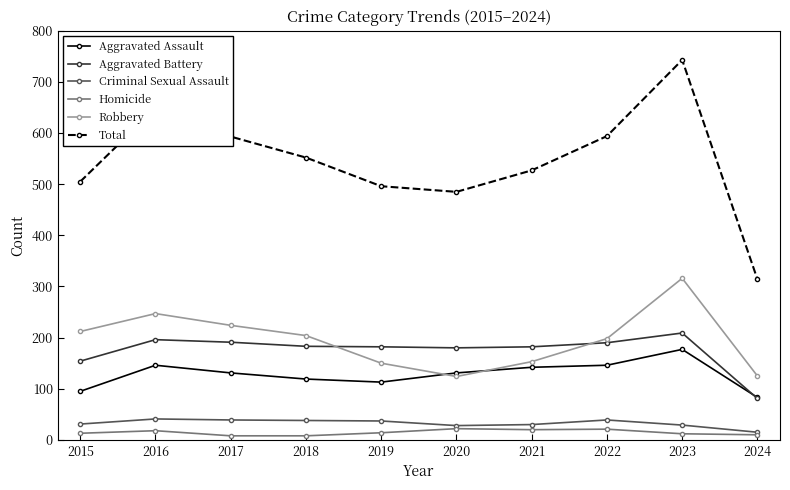

What is the maximum value shown in the chart?

743